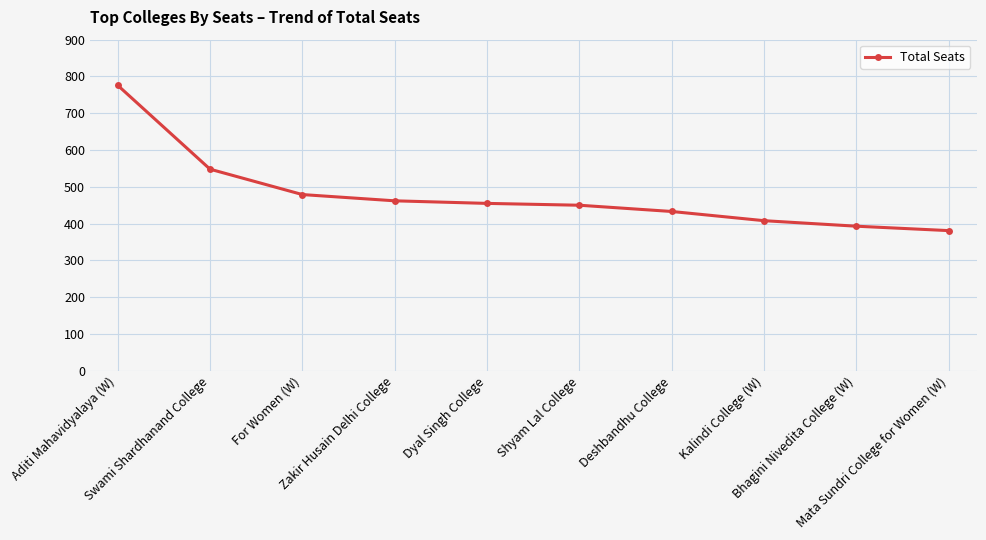

Where does the data first go above 455?

Aditi Mahavidyalaya (W)